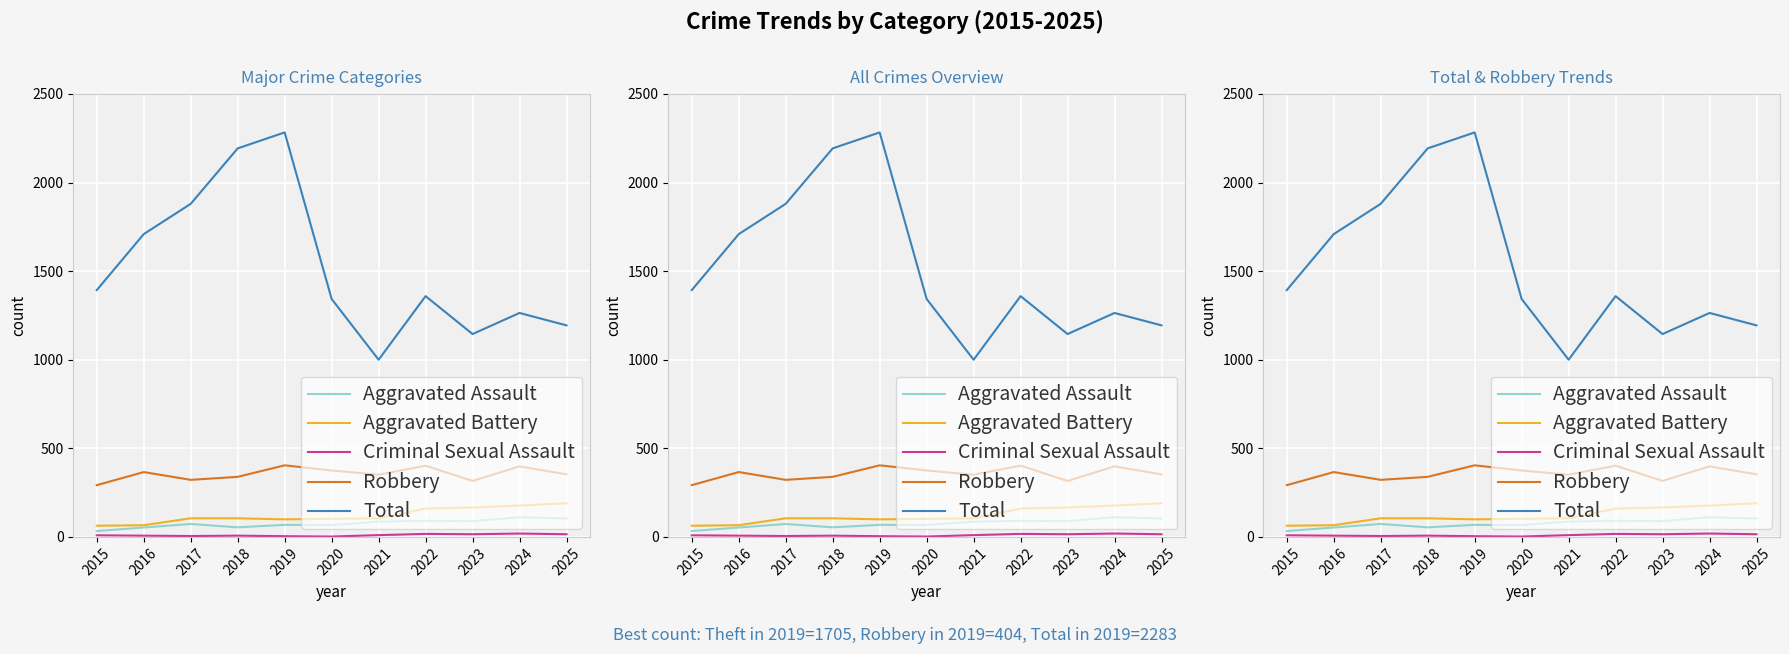

True or false: Aggravated Battery has more than 0 interior local peaks.

False